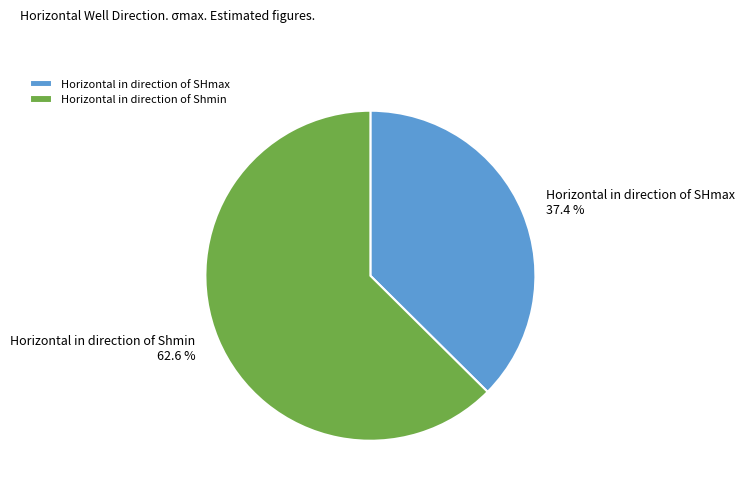

To the nearest percent, what is the difference between the largest and smallest slice percentages?

25%